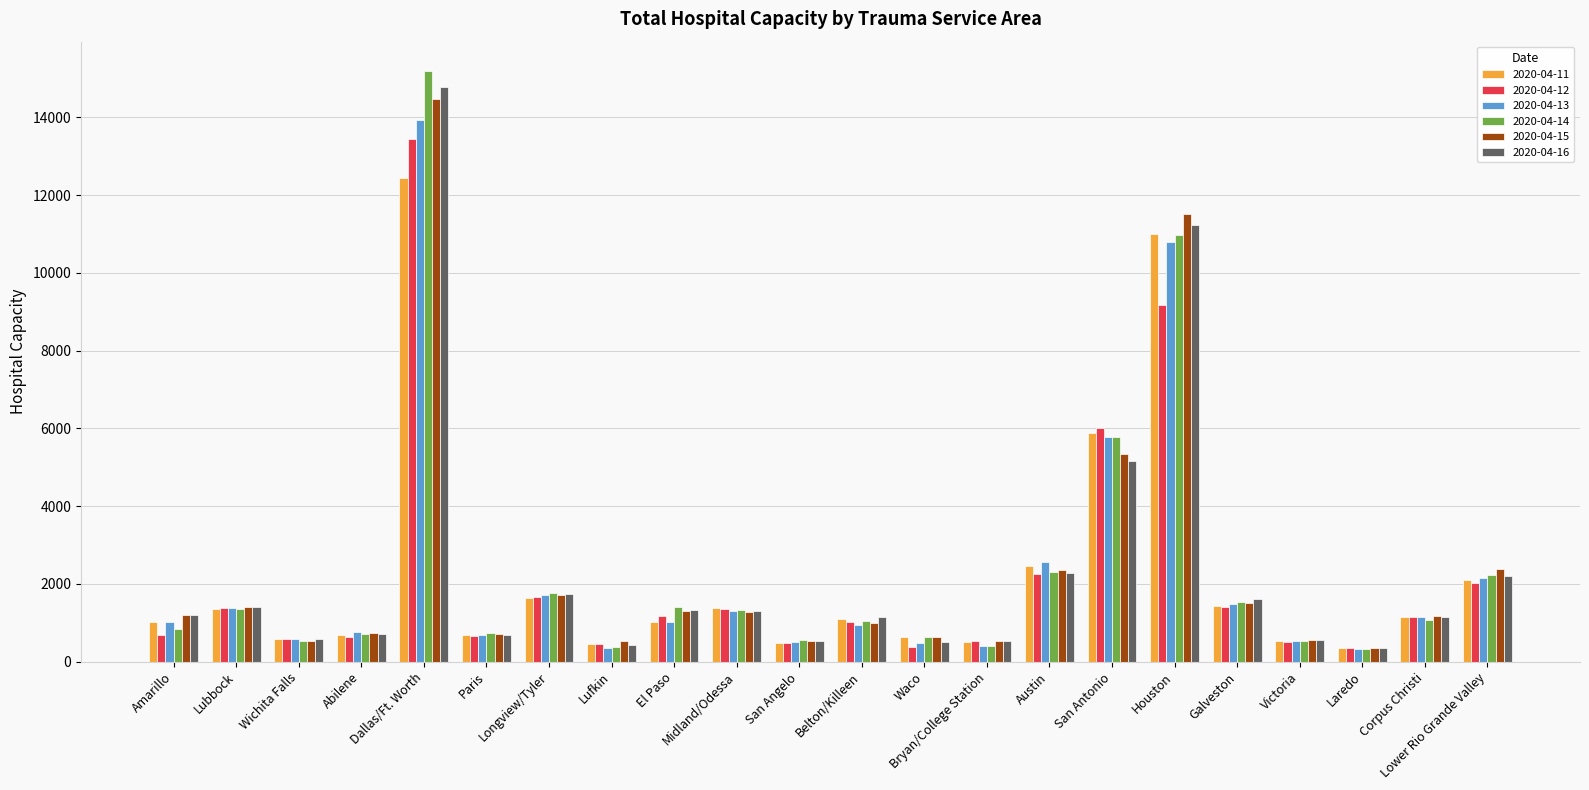

How many bars are there in each group?

6